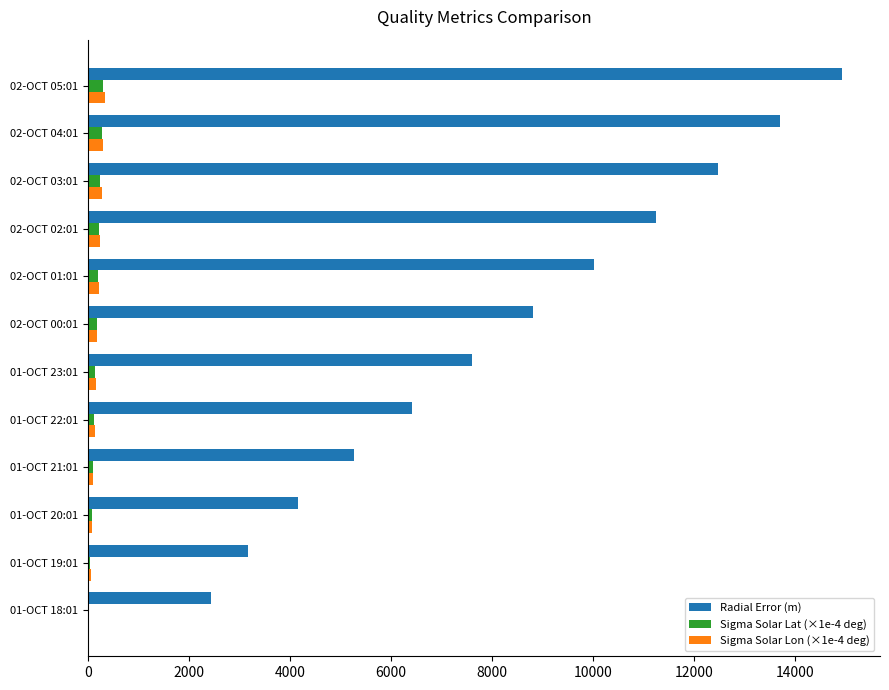

How many data points in Radial Error (m) are above 8803?

6